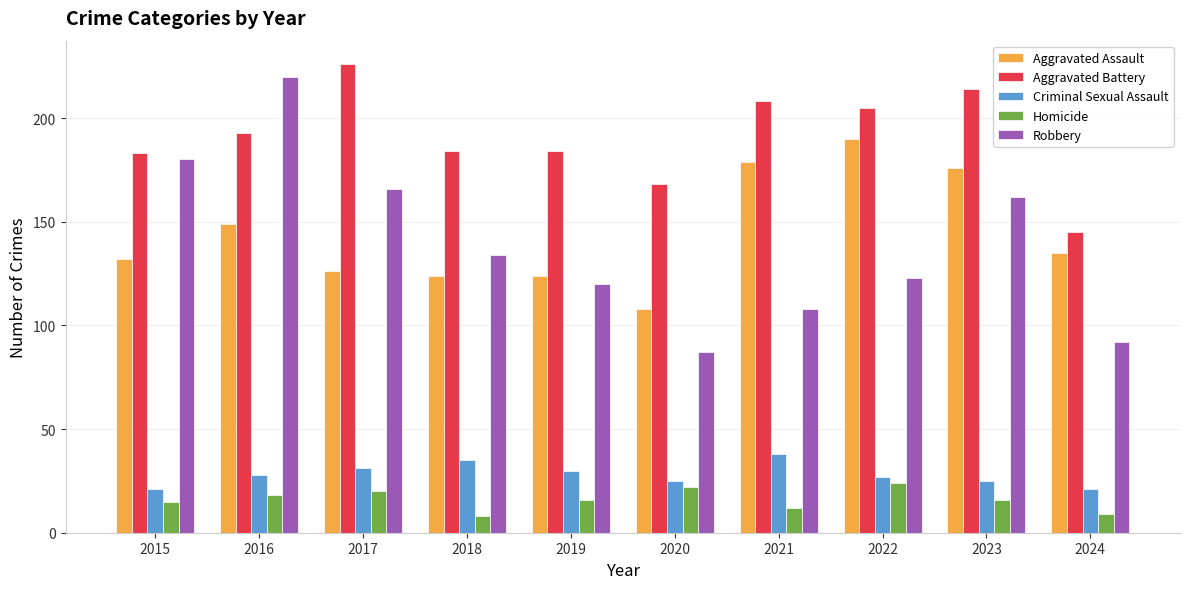

Which series has the widest spread of values?

Robbery